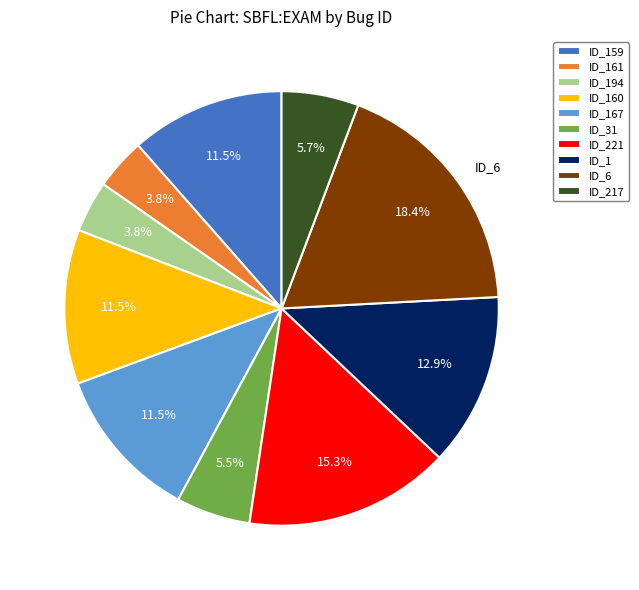

What is the largest slice in the pie chart?

ID_6